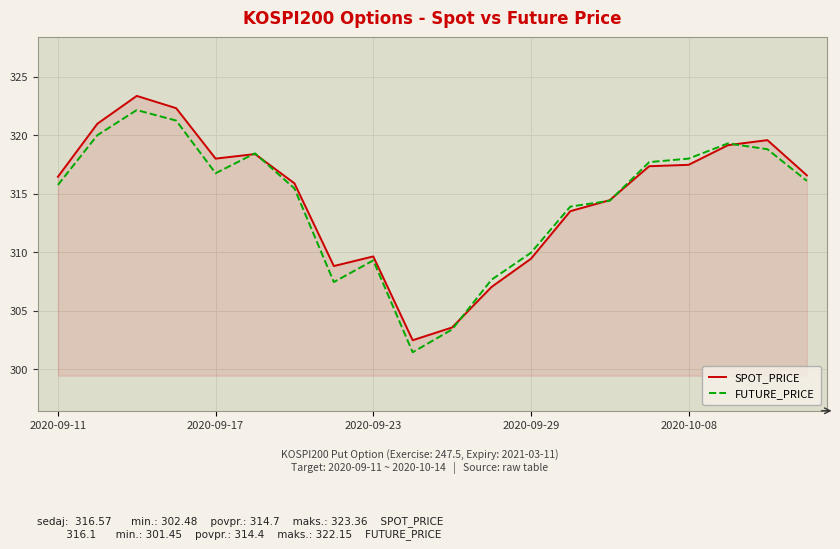

What is the greatest value displayed?

323.4